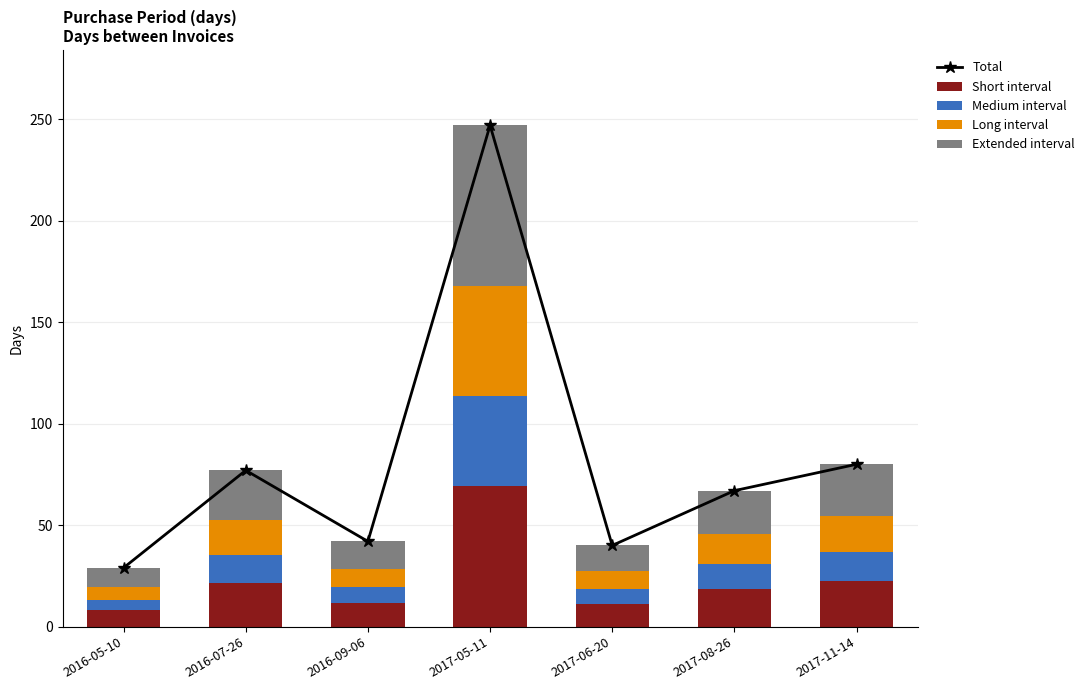

Does the chart contain any negative values?

No